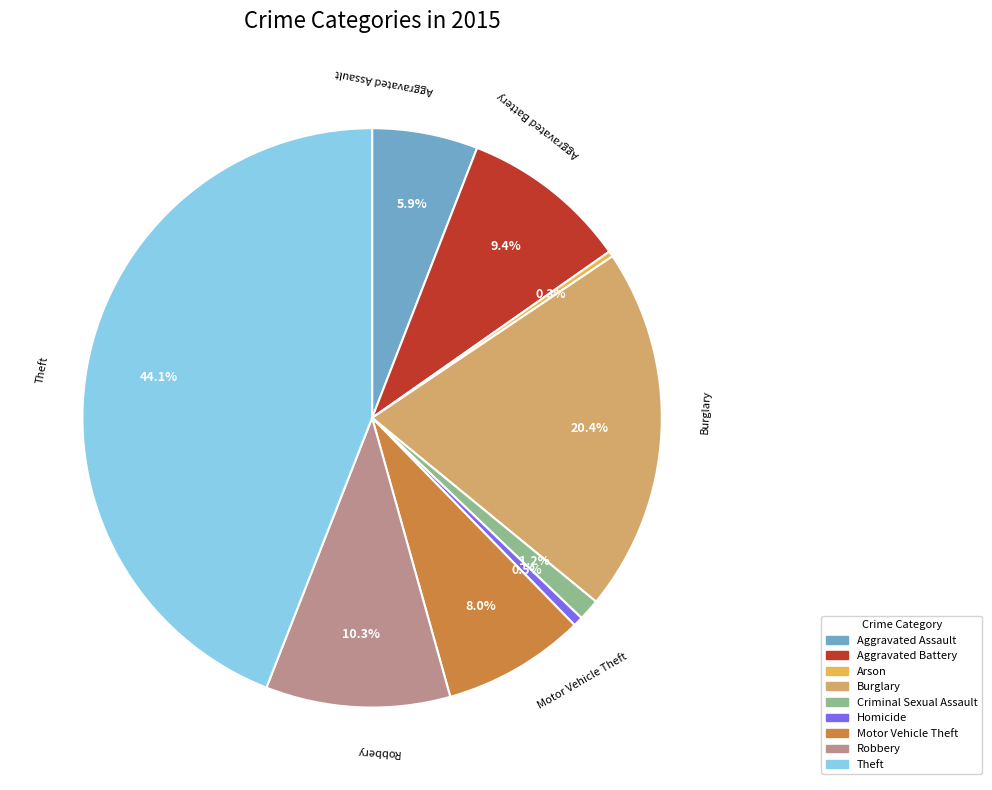

The Burglary slice represents 20% of the pie. True or false?

True